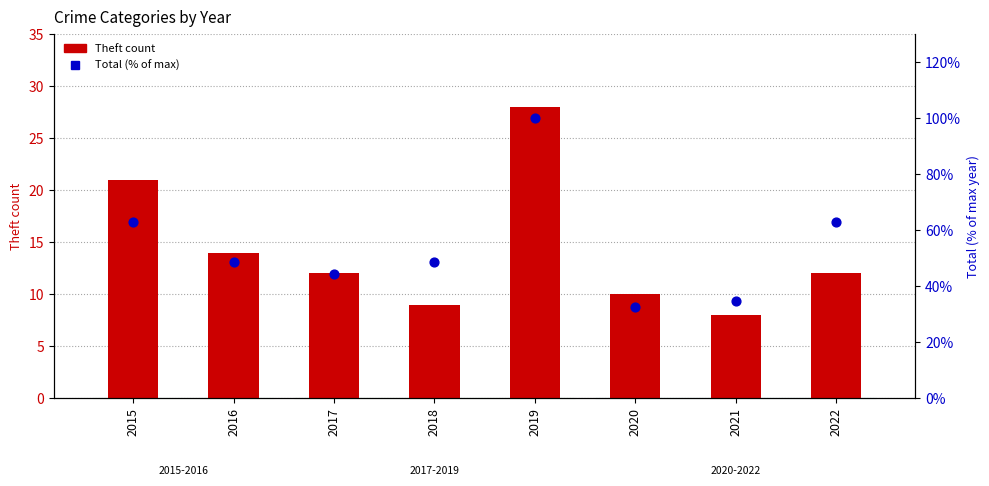

Which series has the largest total across all categories?

Total (% of max)